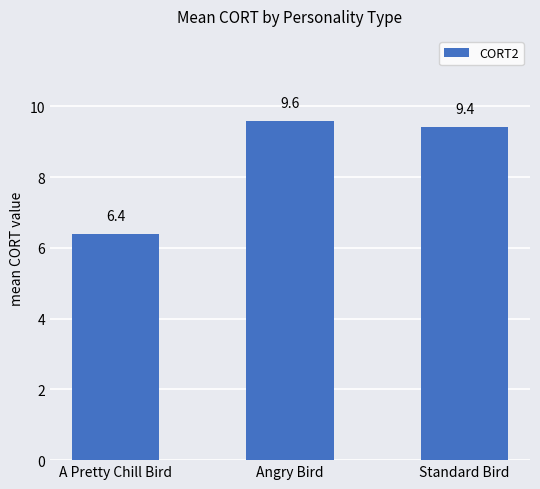

What is the label of the 2nd bar from the right?

Angry Bird